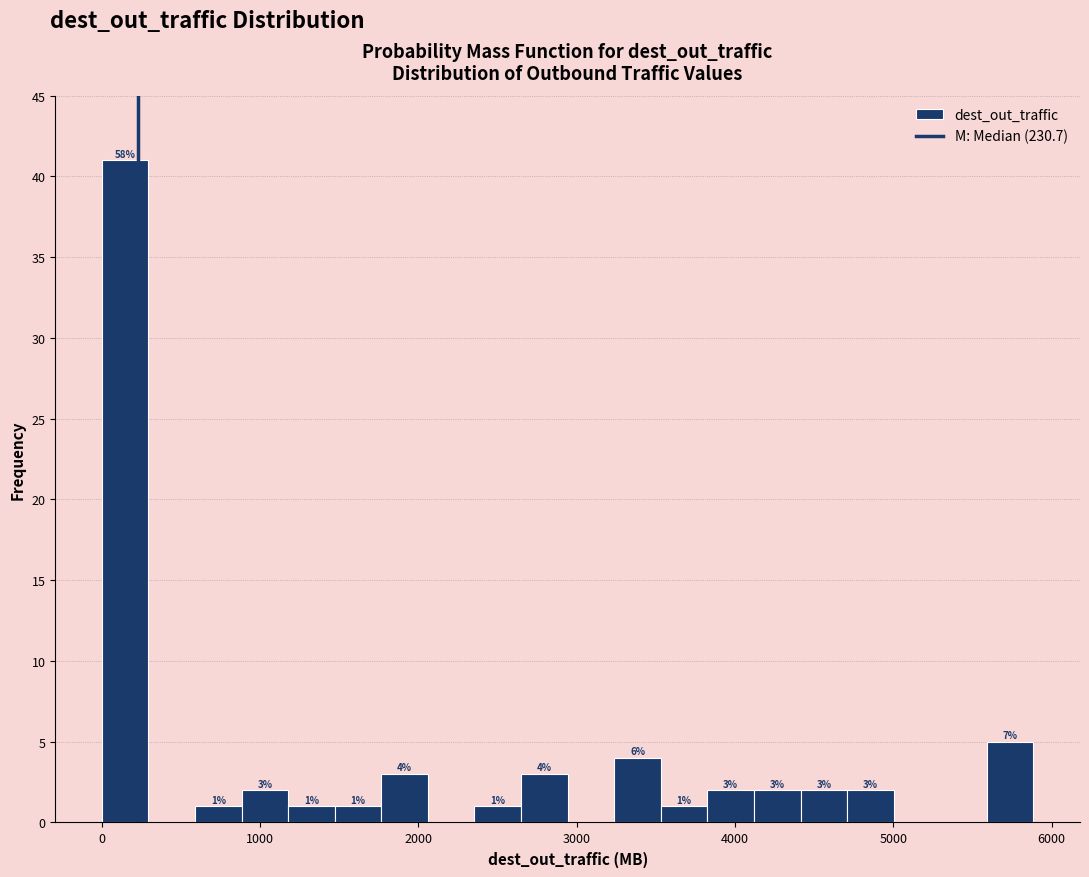

Around what value on the x-axis is the tallest bar? Give the approximate position of its centre, as read against the axis.

100